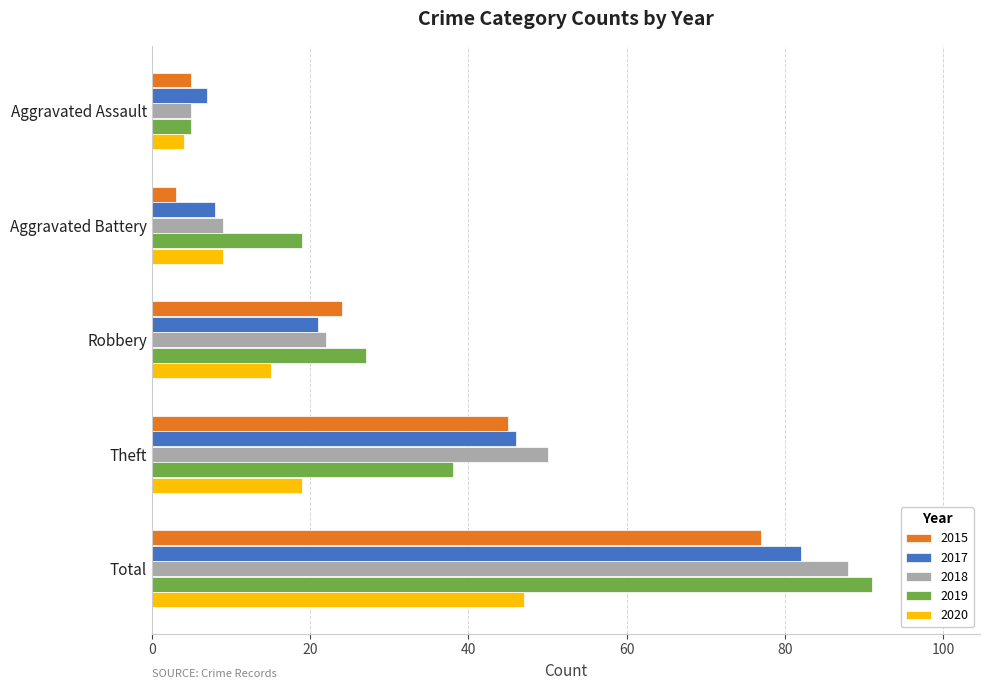

What is the average value of the 2020 series?

19